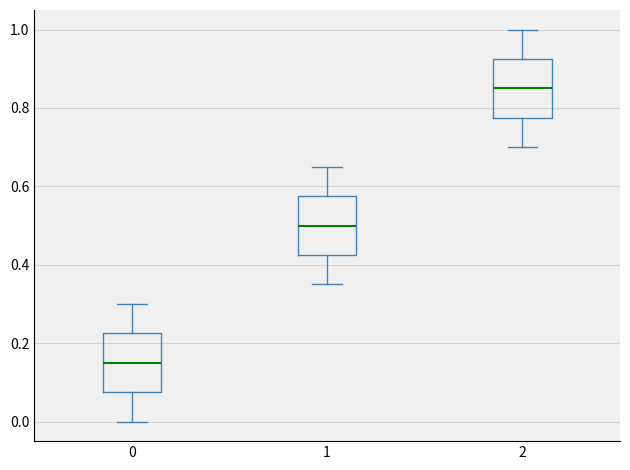

Where does the lower whisker of the box at x = 2 end on the y-axis? The values are not printed on the chart, so give them approximately, as read against the axis.

0.70